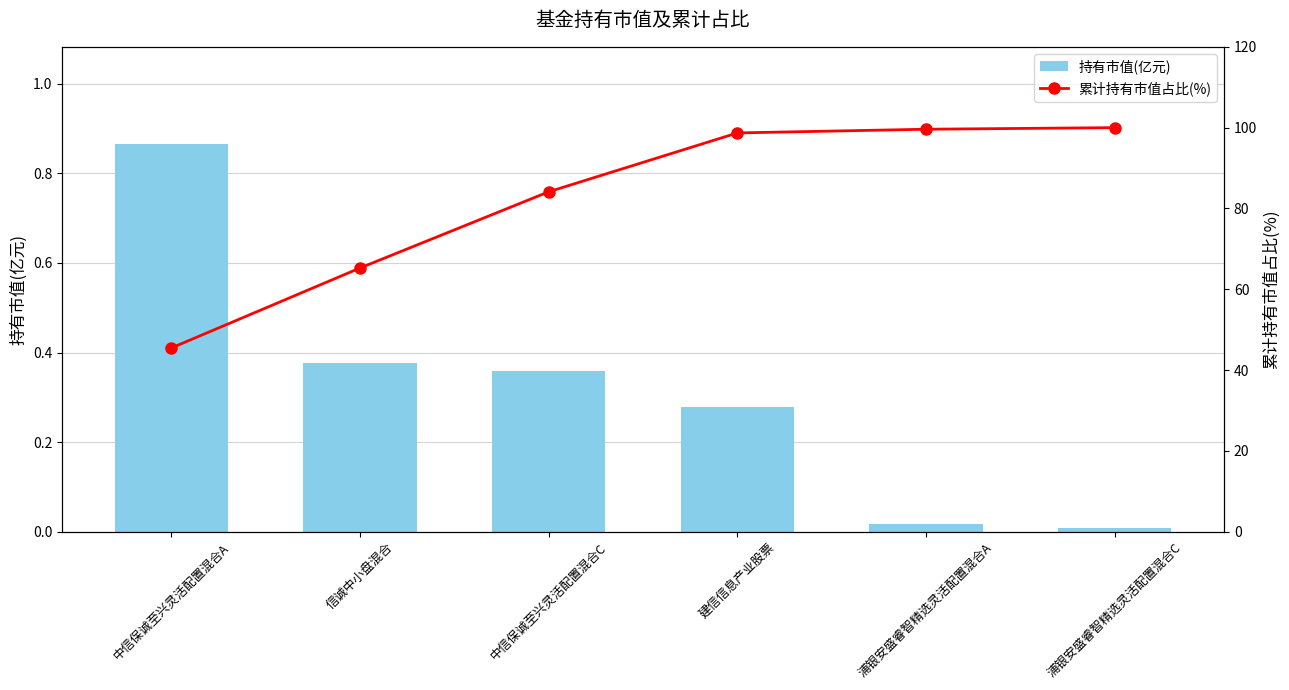

What is the sum of the 累计持有市值占比(%) values at 信诚中小盘混合 and 浦银安盛睿智精选灵活配置混合C?

165.3